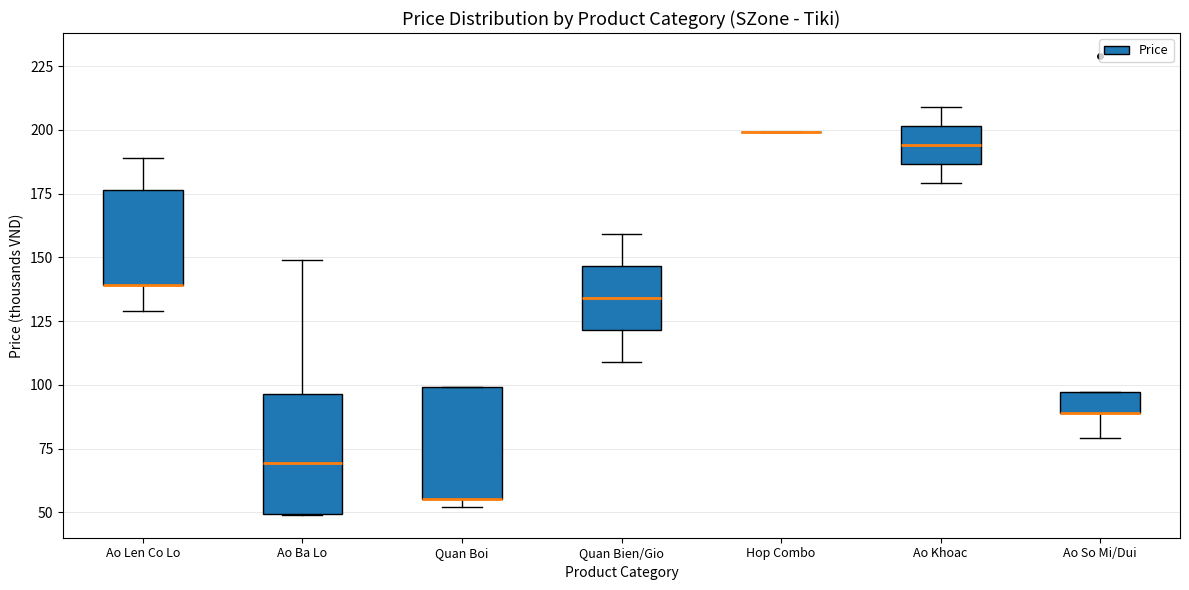

Reading left to right, read every box against the y-axis: the position of its median line, the range the box covers, and the ends of its whiskers. The values are not printed on the chart, so give them approximately, as read against the axis.

Ao Len Co Lo: median 140 (drawn on the box's lower edge), box 140 to 175, whiskers 130 to 190
Ao Ba Lo: median 70, box 50 to 95, whiskers 50 to 150
Quan Boi: median 55 (drawn on the box's lower edge), box 55 to 100, whiskers 50 to 100
Quan Bien/Gio: median 135, box 120 to 145, whiskers 110 to 160
Hop Combo: box collapsed to a line at 200, whiskers 200 to 200
Ao Khoac: median 195, box 185 to 200, whiskers 180 to 210
Ao So Mi/Dui: median 90 (drawn on the box's lower edge), box 90 to 95, whiskers 80 to 95